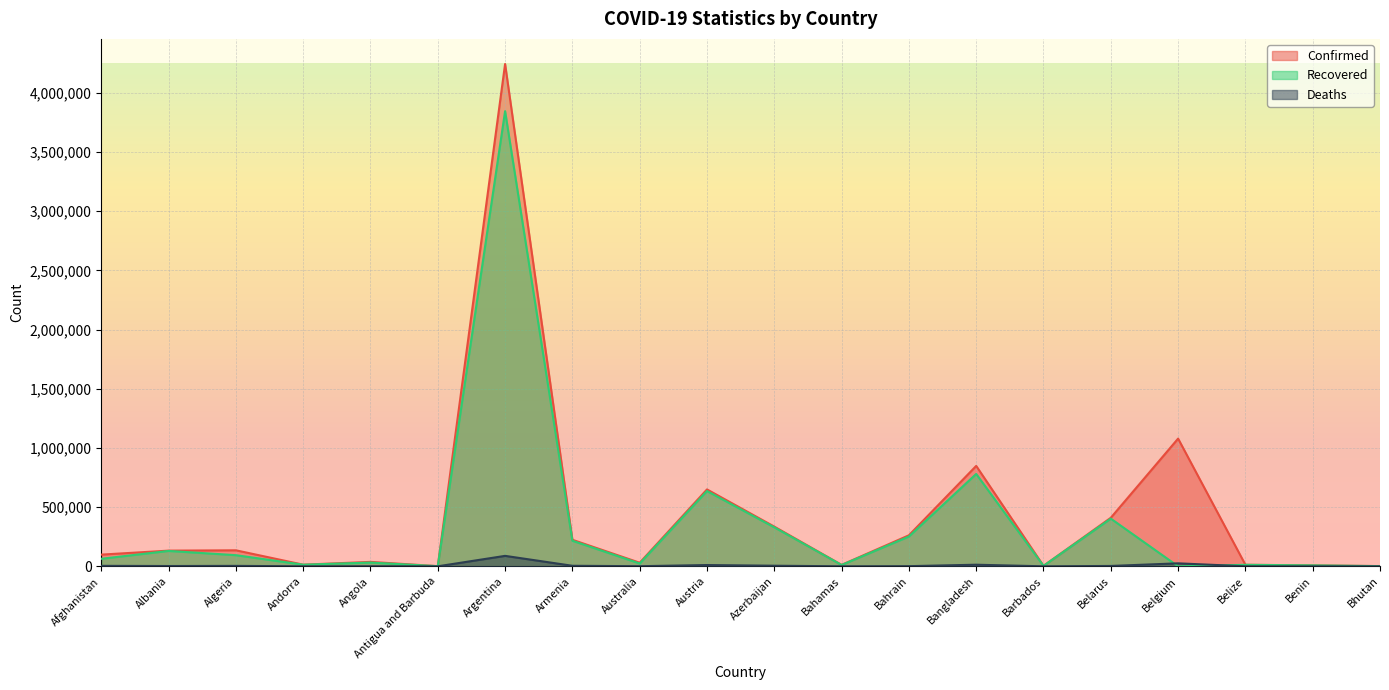

What is the total value across all series at Austria?

1296010